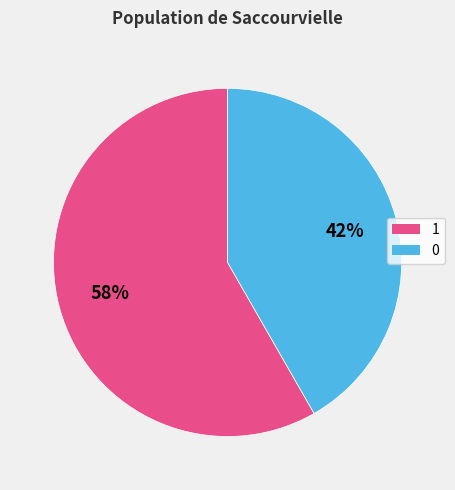

To the nearest percent, what is the average slice percentage?

50%